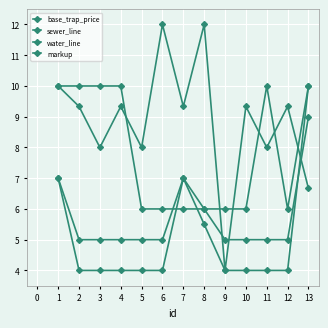

Does the chart have visible grid lines?

Yes